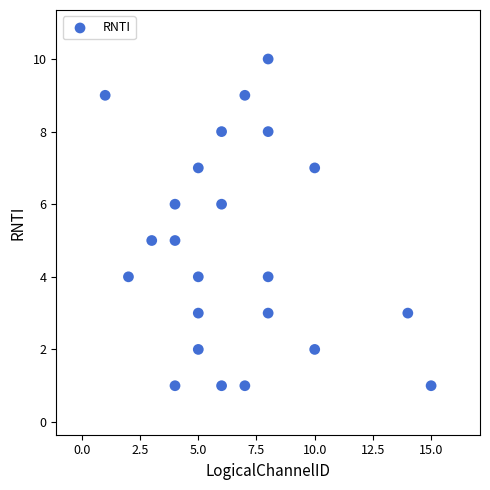

What is the range of Y values (max minus min)?

9